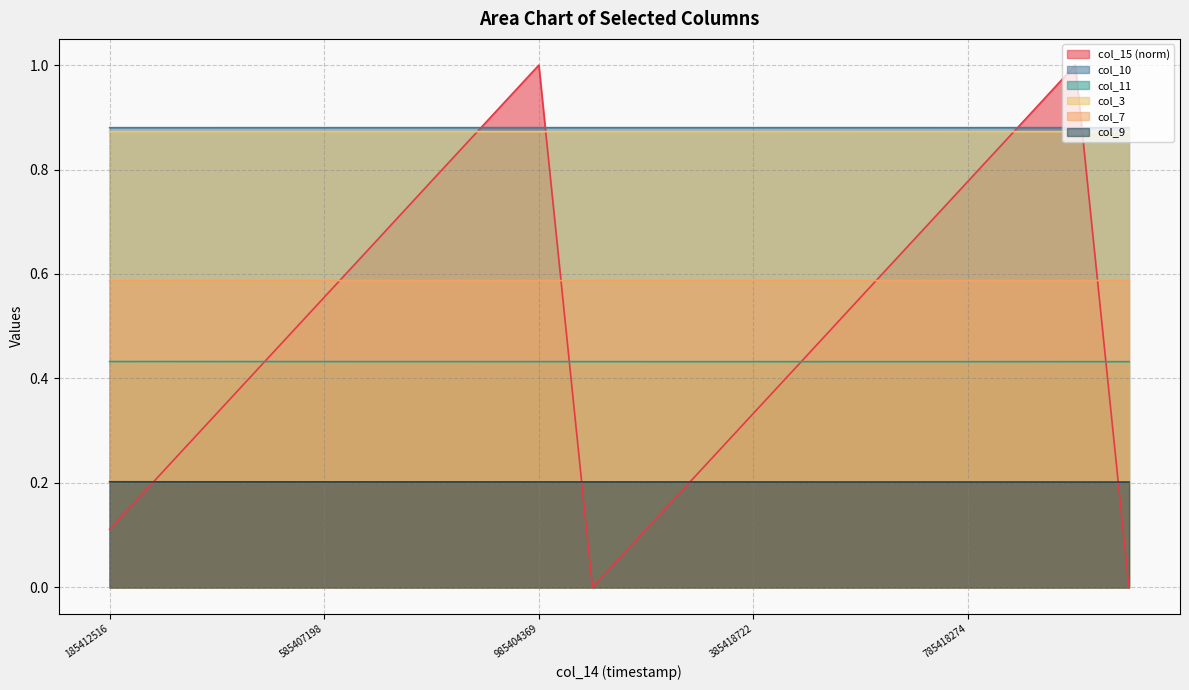

How many col_7 values are between 0 and 1?

20